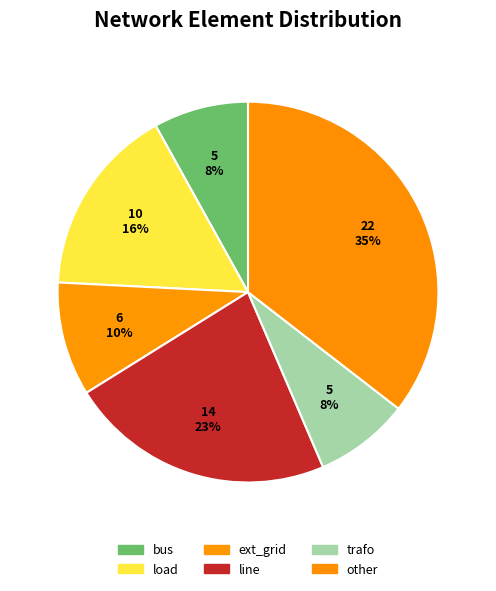

Count the number of slices in the pie.

6